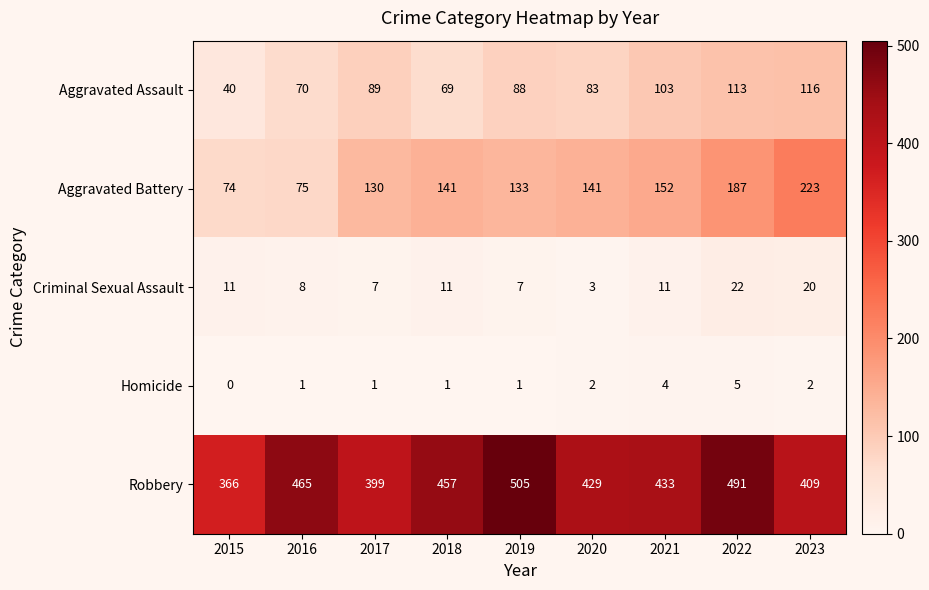

What is the maximum value shown in the chart?

505